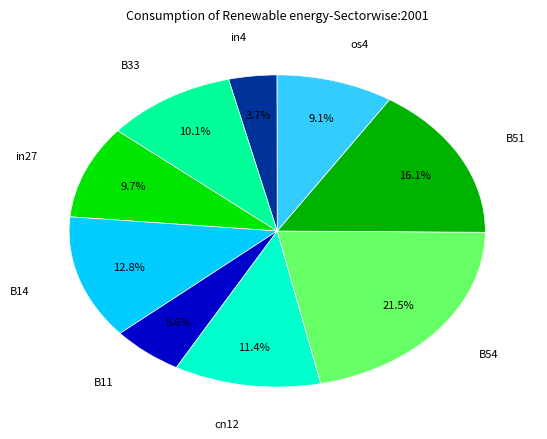

Is it true that cn12 is 18% of the pie?

False